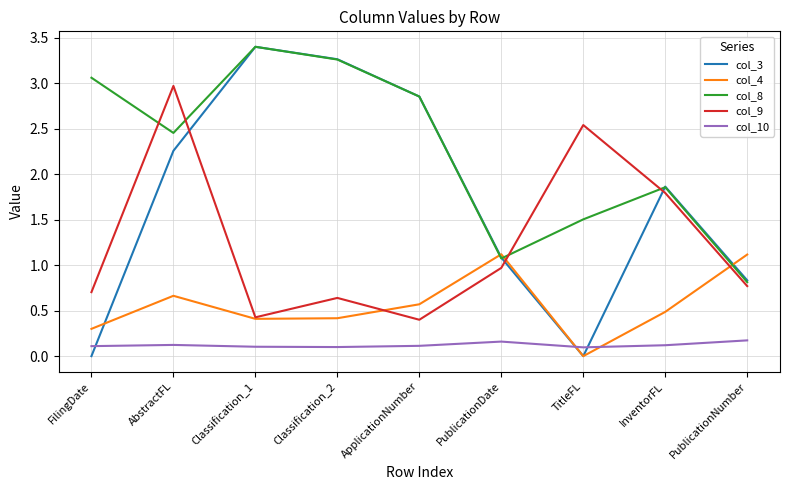

True or false: col_9 and col_10 cross at least once.

False